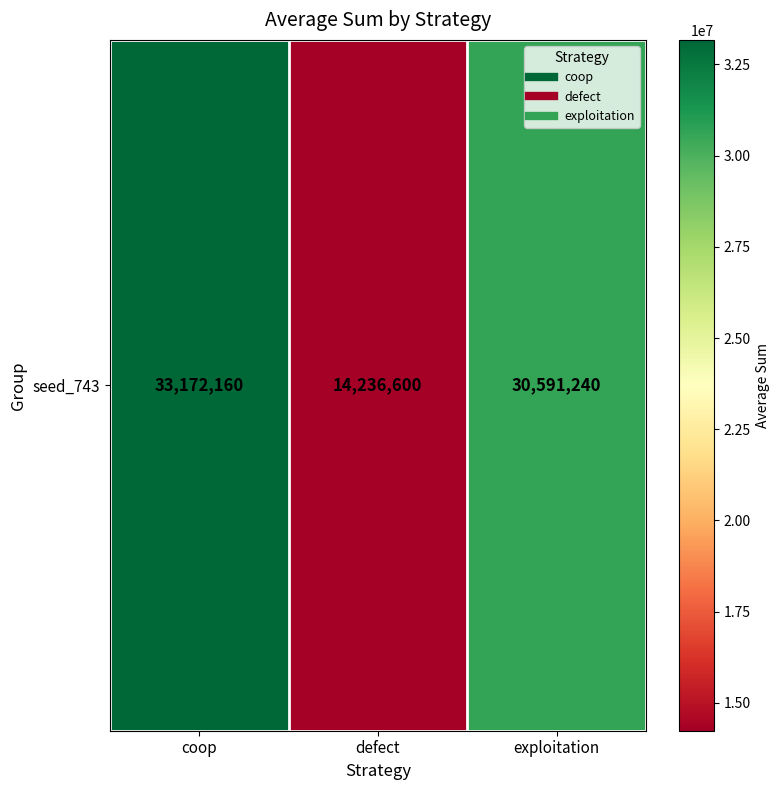

Which has a higher value, coop or exploitation?

coop